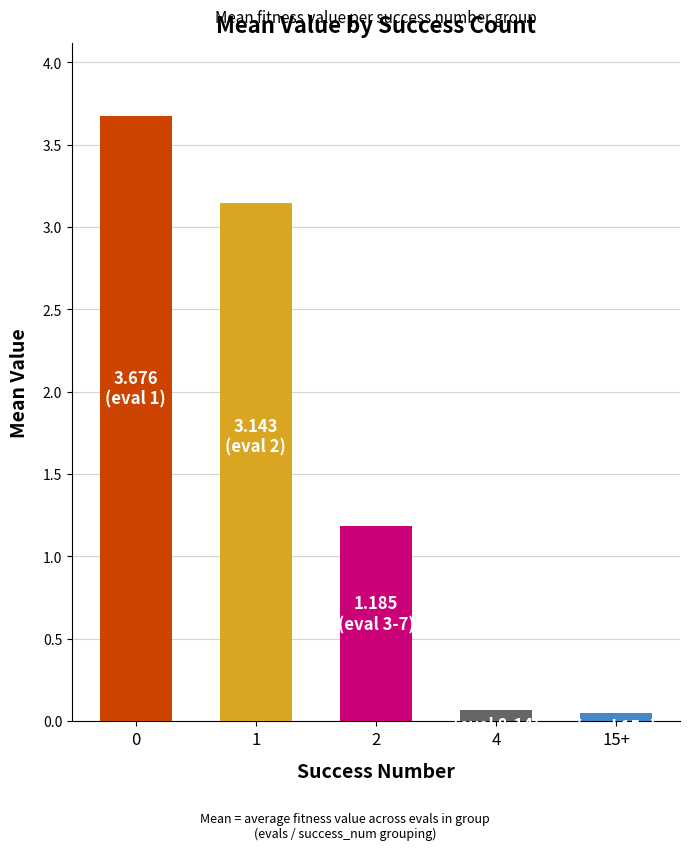

What position from the left is 0?

1